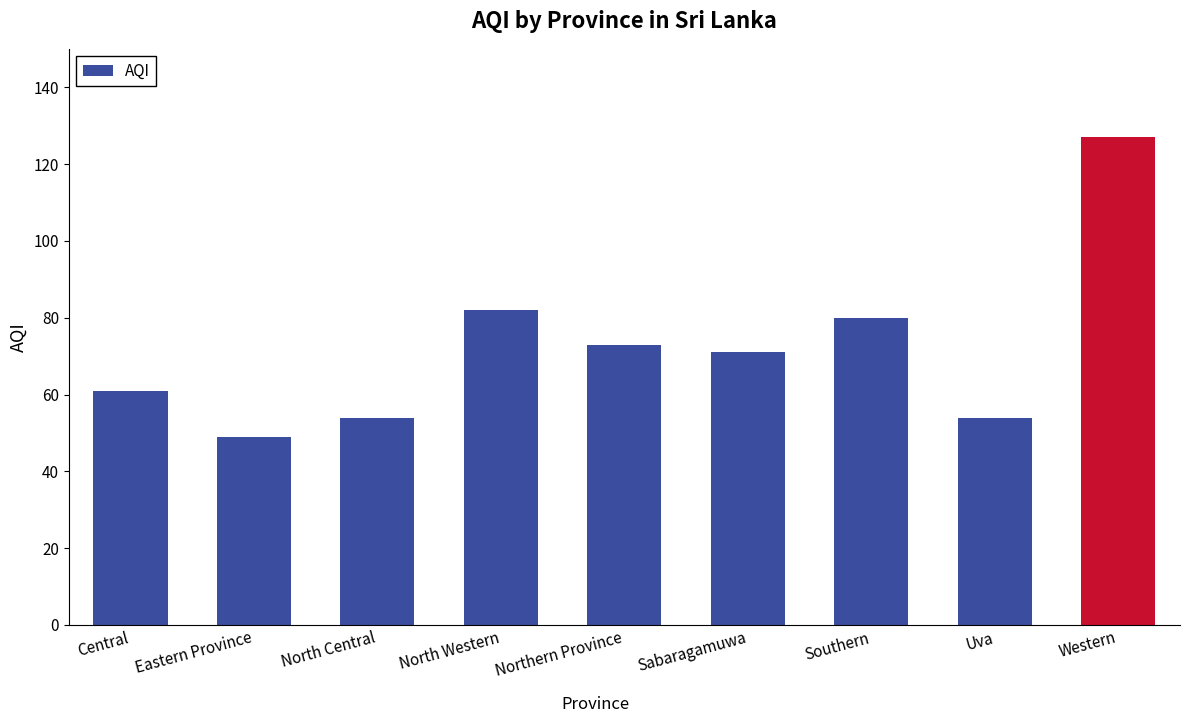

Which has a higher value, Eastern Province or Central?

Central